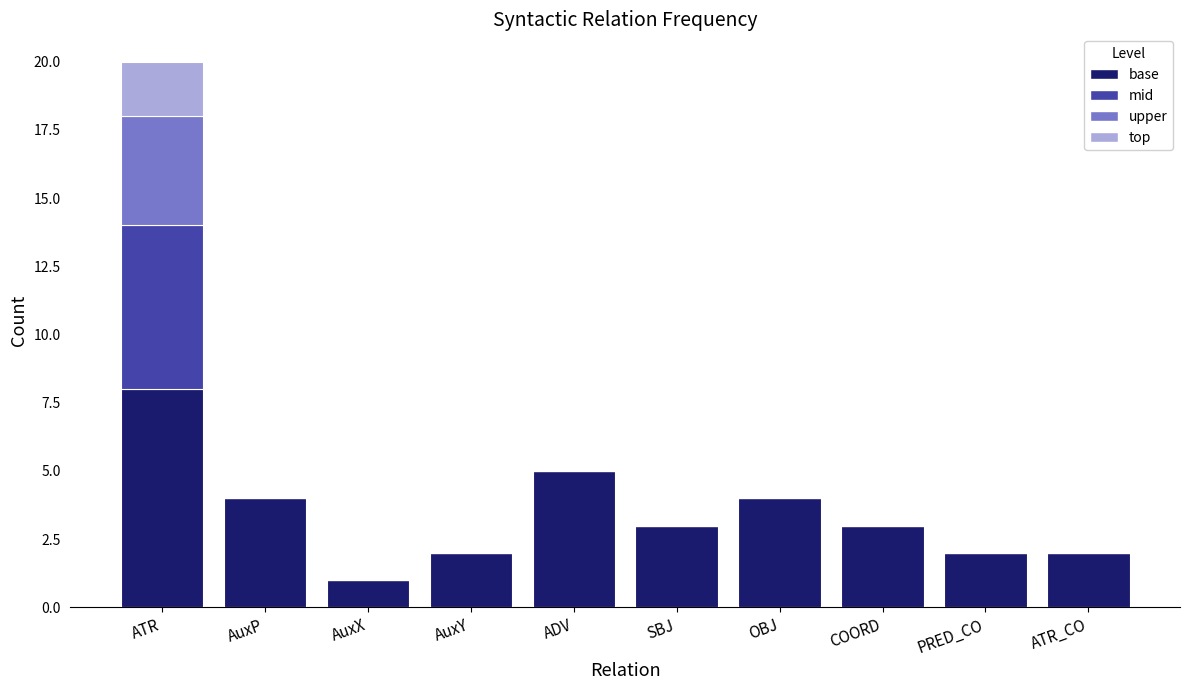

The base series shows 12 at ATR. True or false?

False